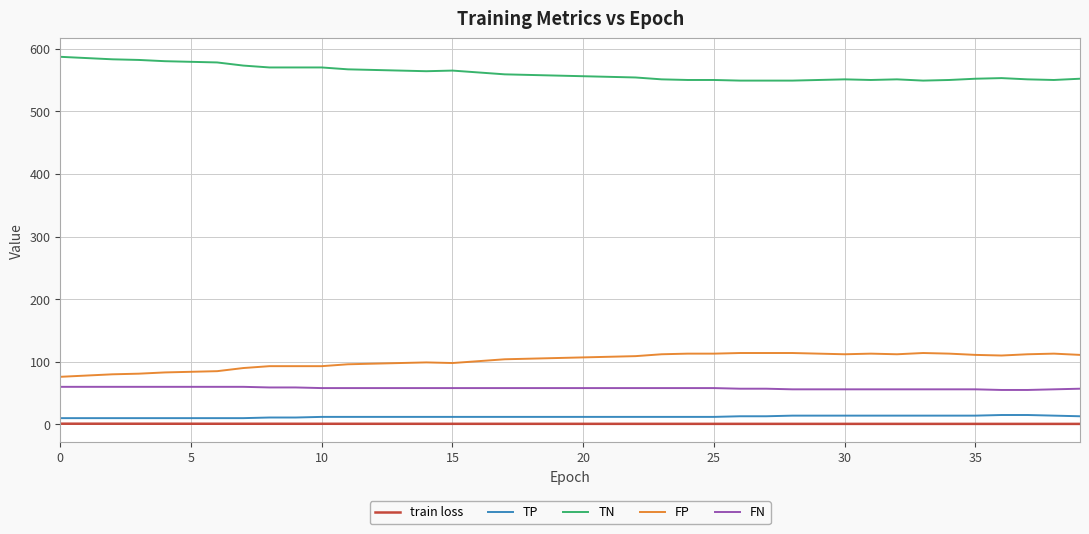

True or false: FP and TP intersect in this chart.

False